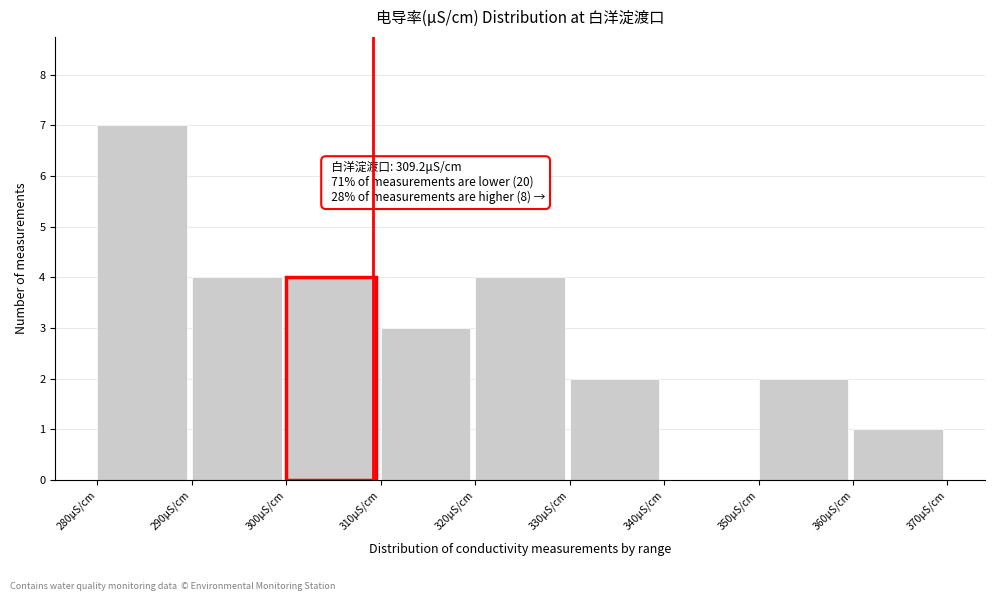

Over which range of the x-axis is the bar tallest?

280 to 290